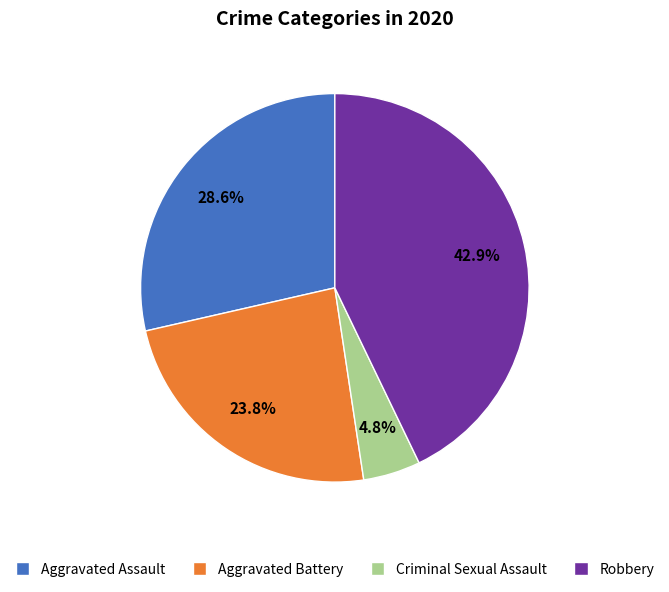

Combined, do Aggravated Battery and Robbery account for over 50%?

Yes